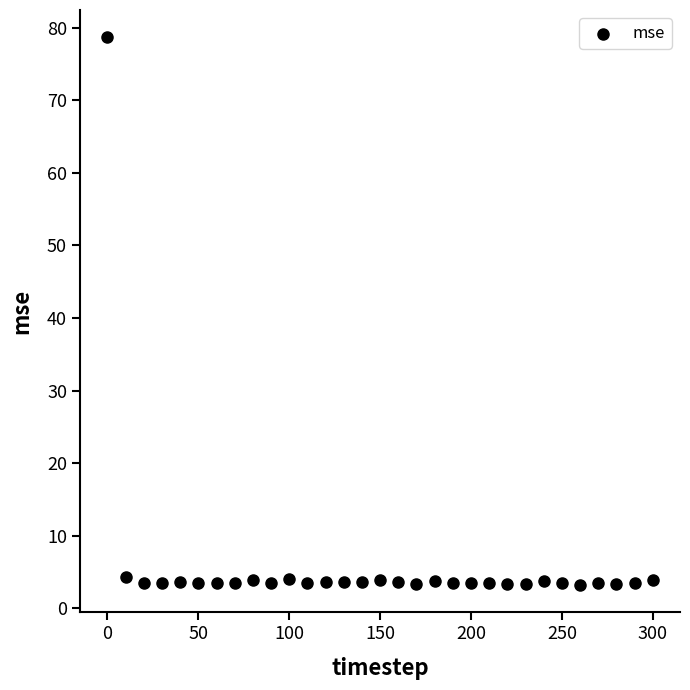

What is the range of X values (max minus min)?

300.0